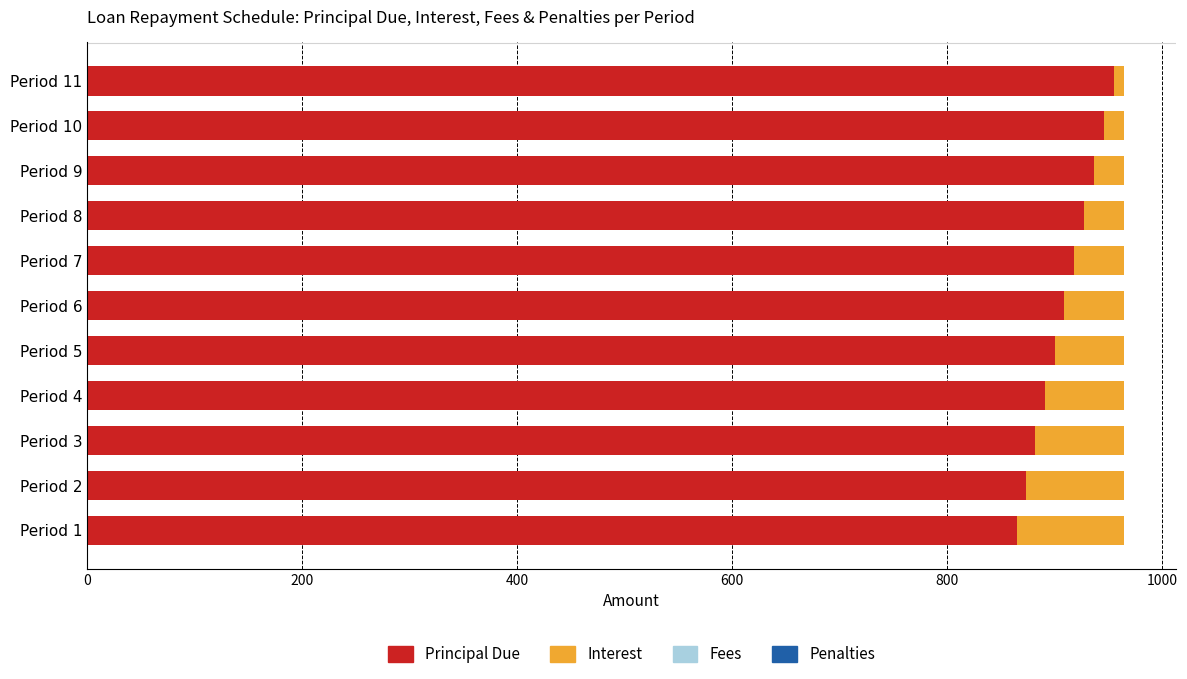

What is the total value across all series at Period 6?

964.5